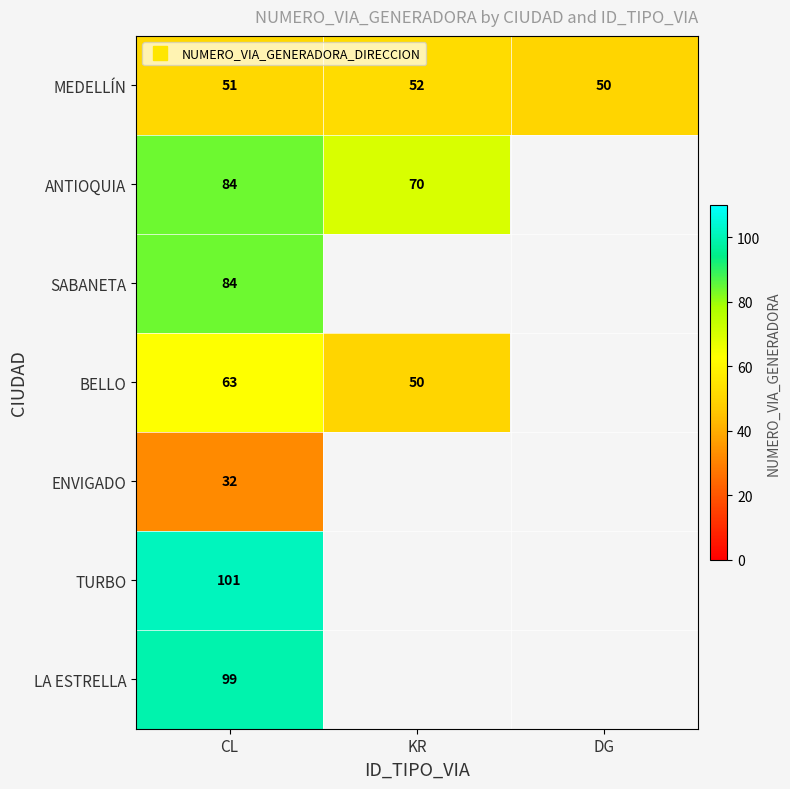

How many values in LA ESTRELLA are above zero?

1